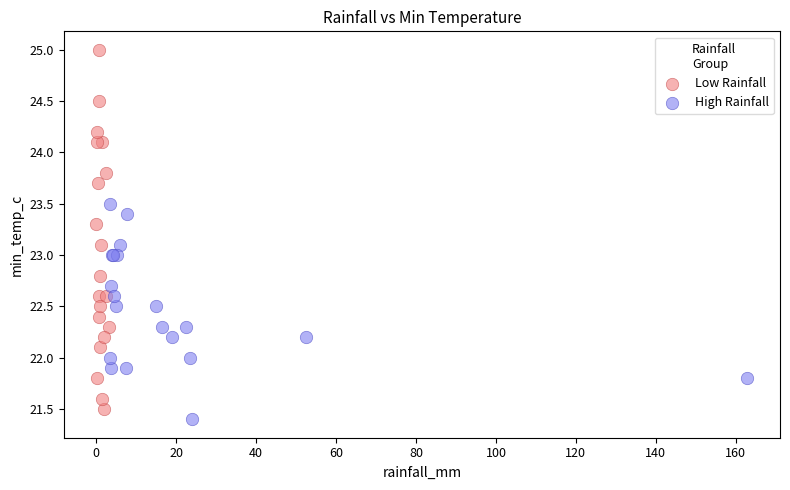

What are all the series names shown in the legend?

Low Rainfall, High Rainfall